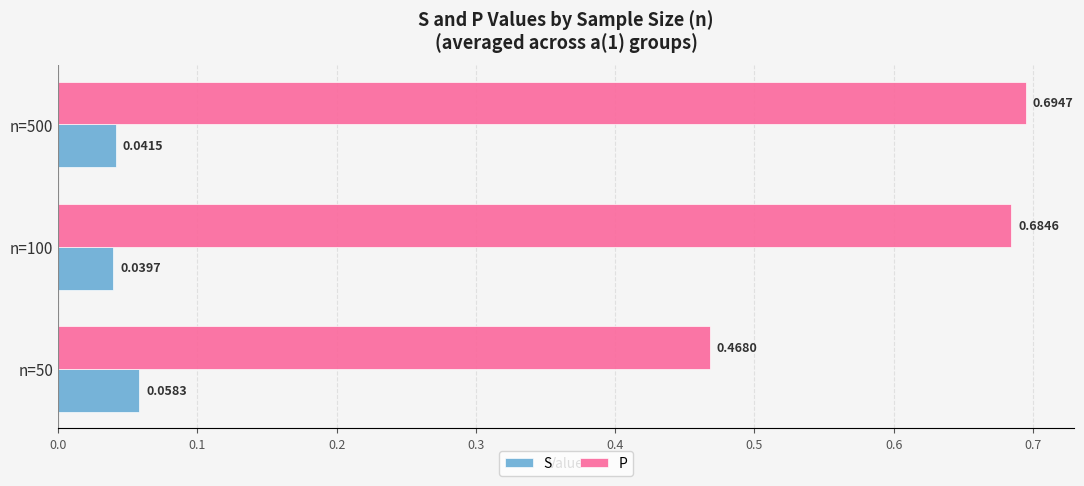

At which category is the sum across all series the highest?

n=500